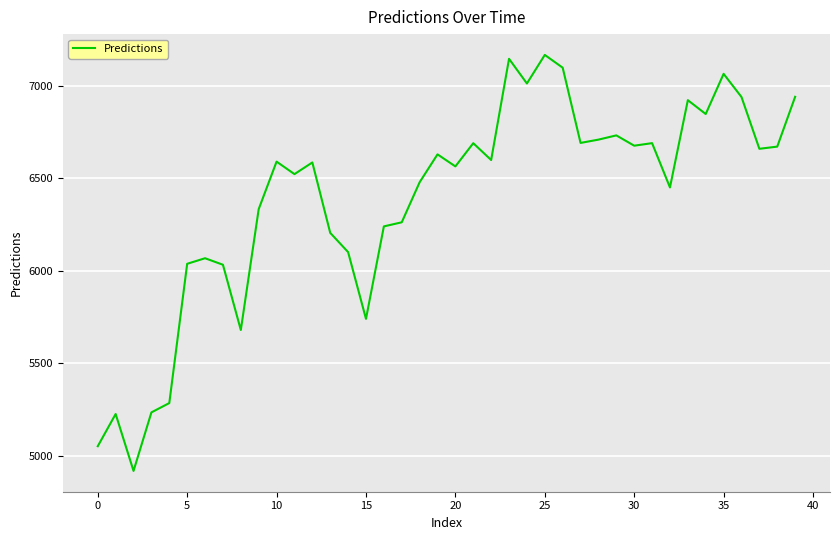

Does the chart have visible grid lines?

Yes